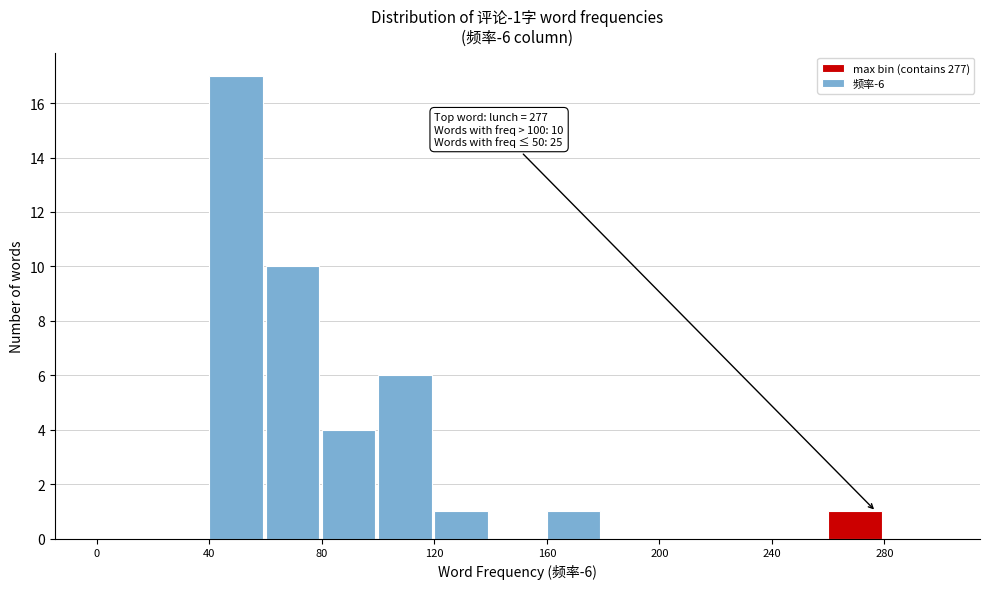

Which range on the x-axis has the tallest bar?

40 to 60